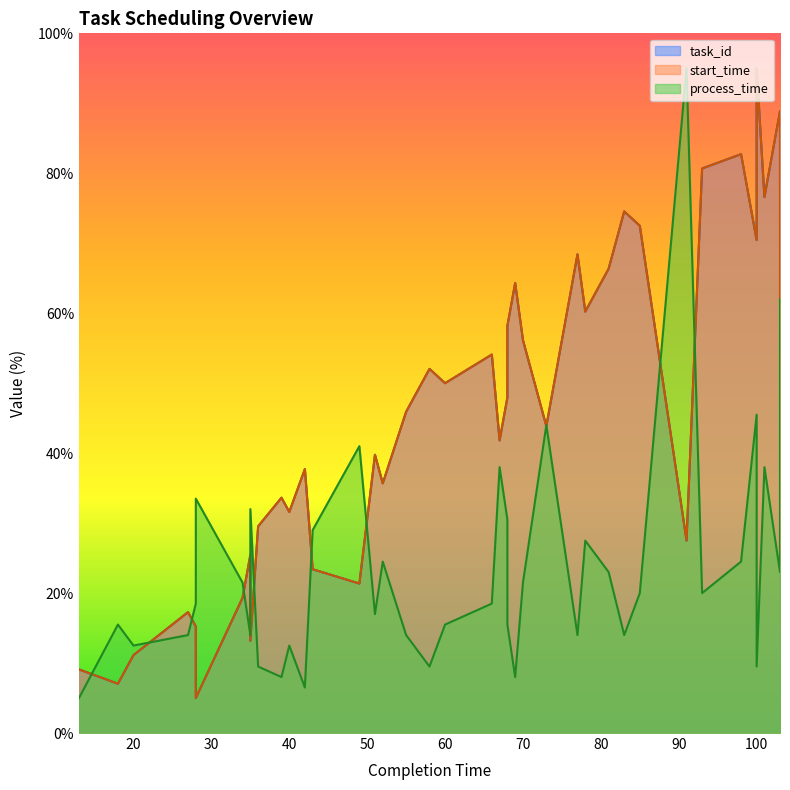

What is the difference between the second highest and minimum values in the task_id series?

83.9